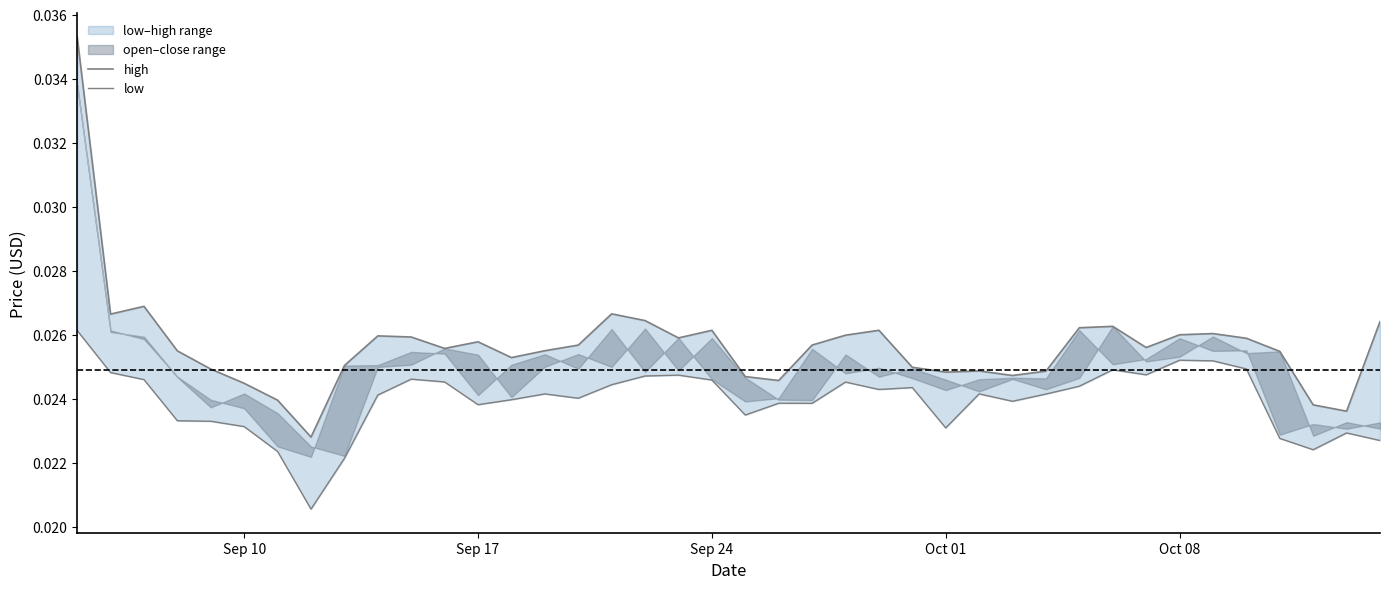

True or false: low has a value of 0.0 at Sep 24.

False